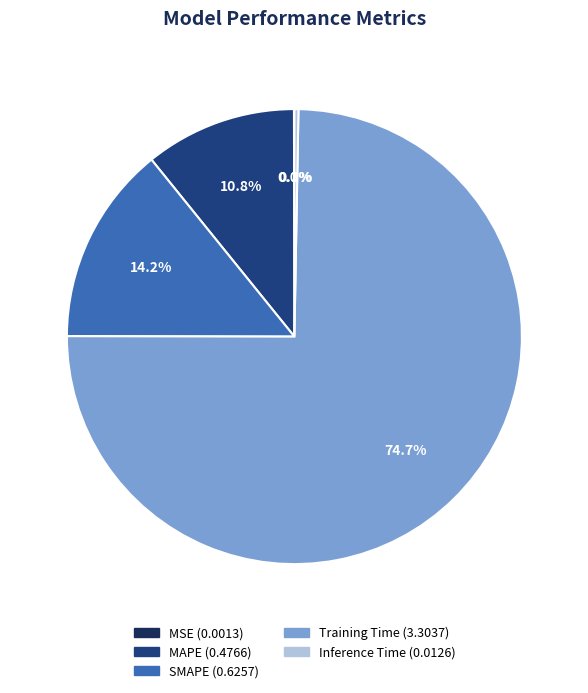

Is it true that Training Time is 81% of the pie?

False